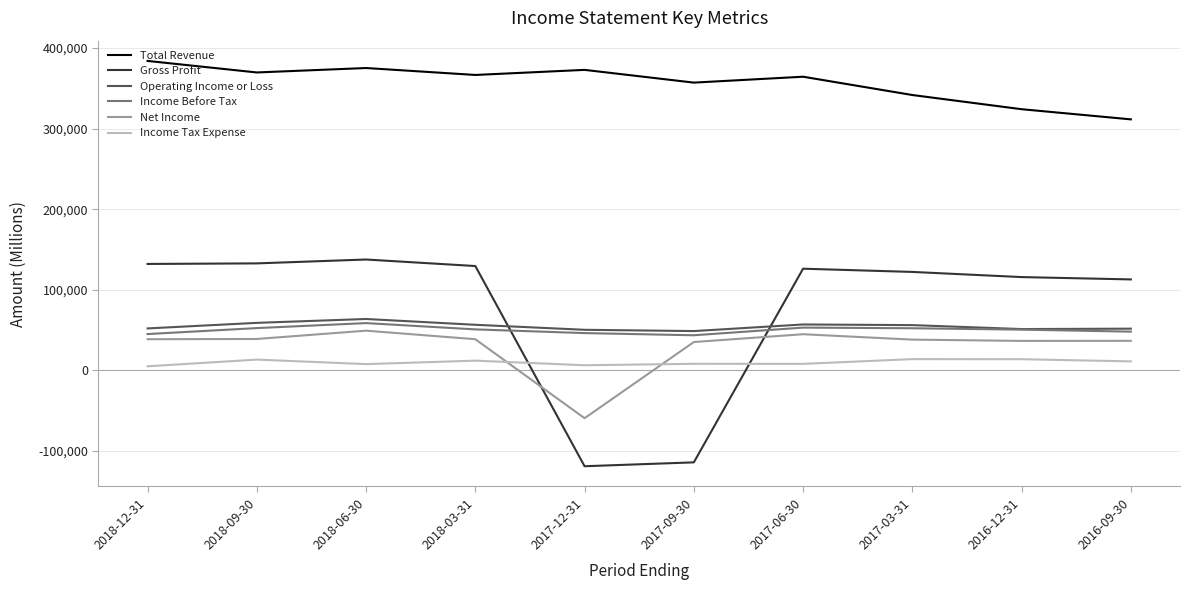

Between 2018-06-30 and 2016-09-30, which series saw the biggest shift?

Total Revenue